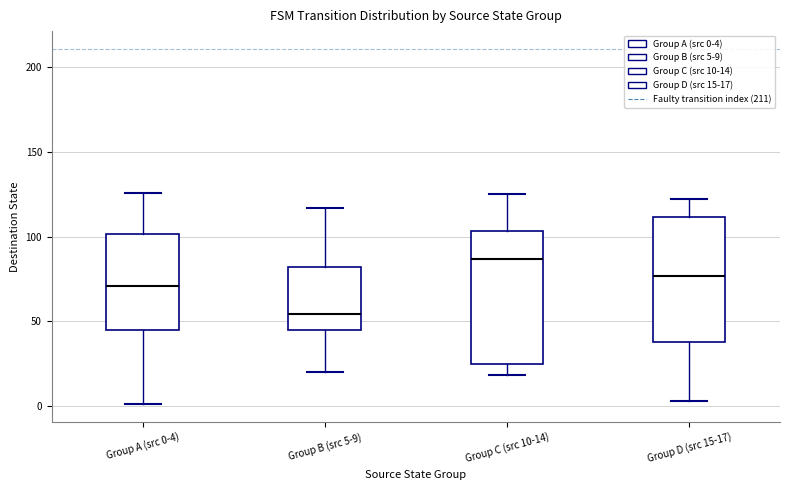

Reading left to right, read every box against the y-axis: the position of its median line, the range the box covers, and the ends of its whiskers. The values are not printed on the chart, so give them approximately, as read against the axis.

Group A (src 0-4): median 70, box 45 to 100, whiskers 0 to 125
Group B (src 5-9): median 55, box 45 to 80, whiskers 20 to 115
Group C (src 10-14): median 85, box 25 to 105, whiskers 20 to 125
Group D (src 15-17): median 75, box 40 to 110, whiskers 5 to 120